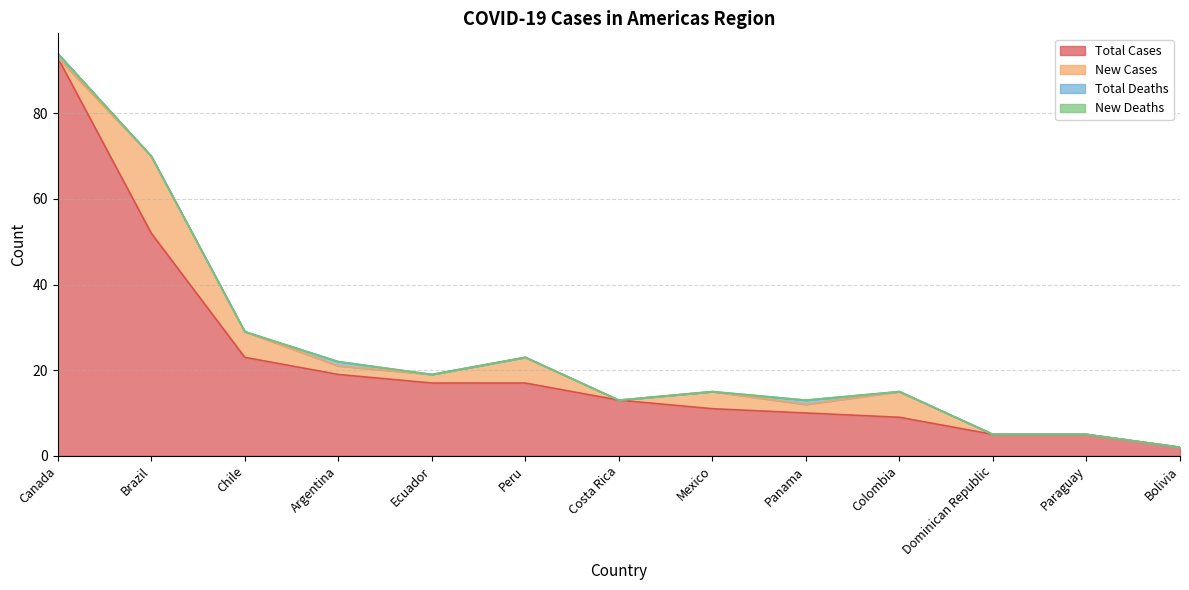

Does the chart display data point markers on the line(s)?

No